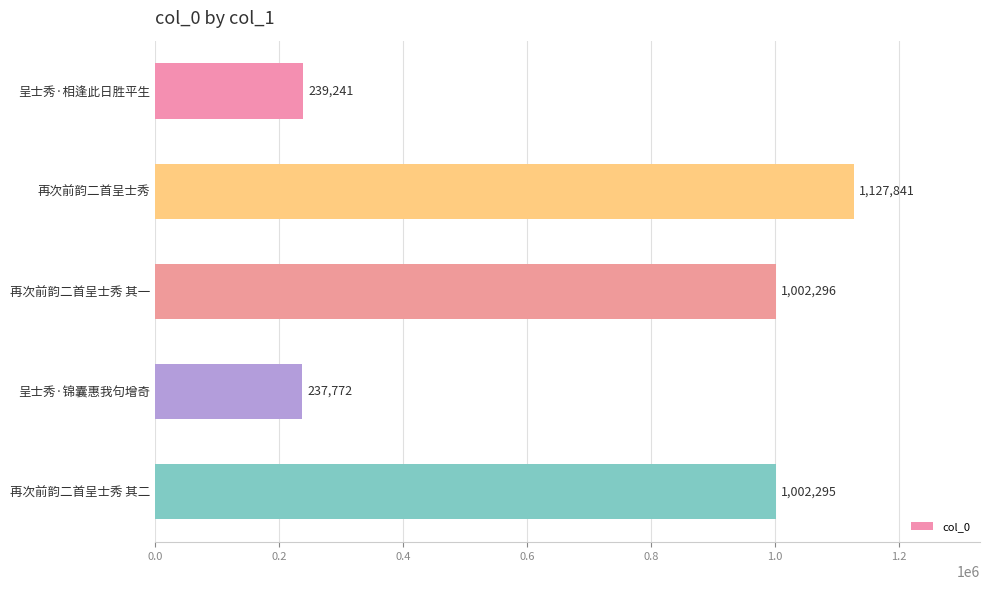

What is the change in value from 呈士秀·相逢此日胜平生 to 再次前韵二首呈士秀 其二?

+763054